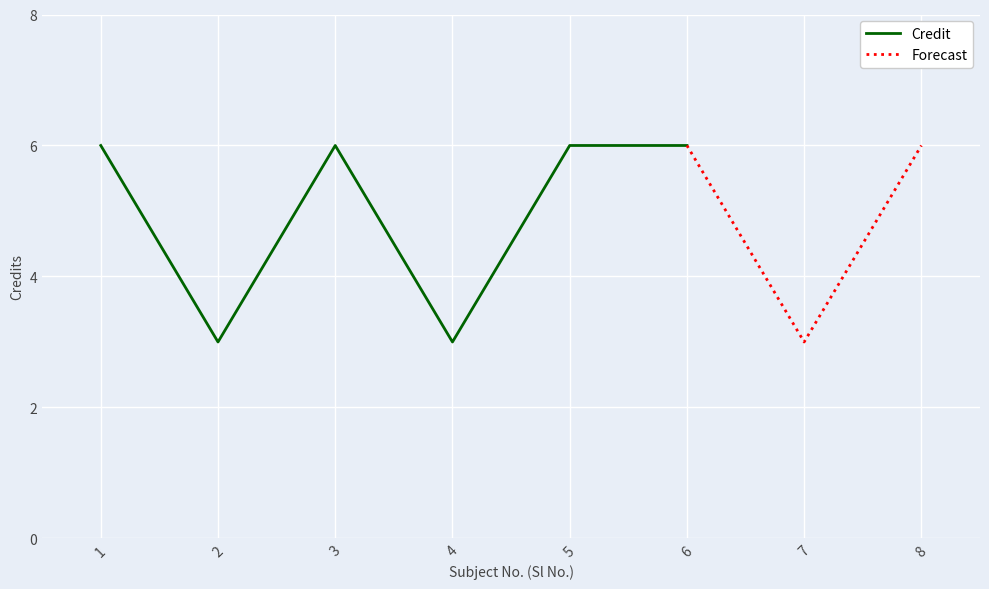

What is the difference between the second highest and second lowest values?

3